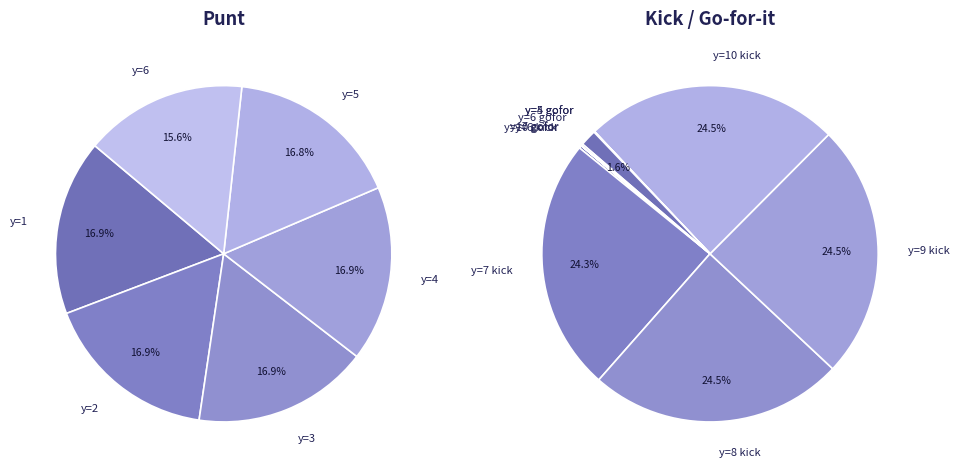

What percentage do punt and 3 together represent?

33.8%